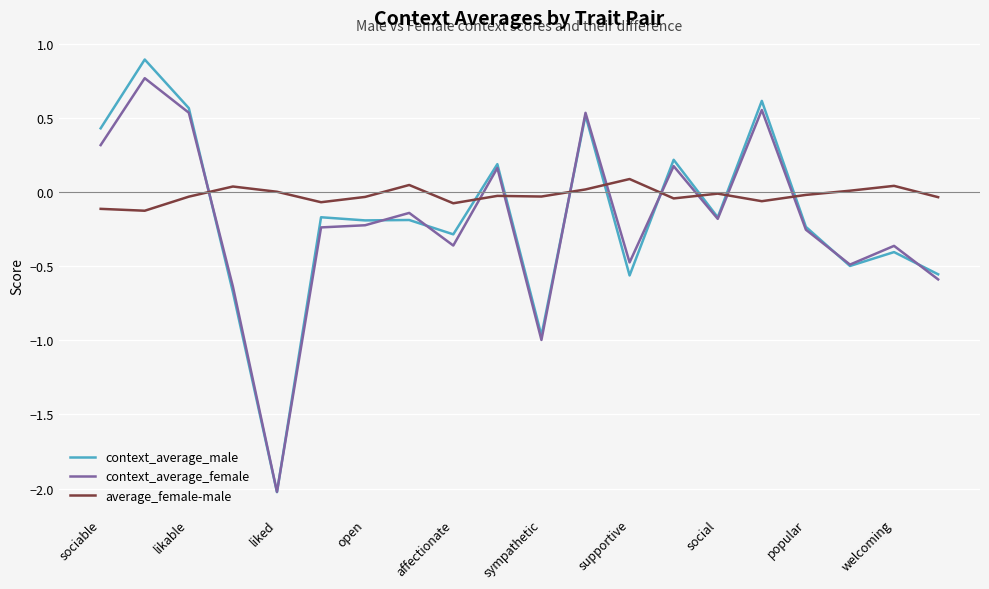

How many times do context_average_female and average_female-male cross each other?

9